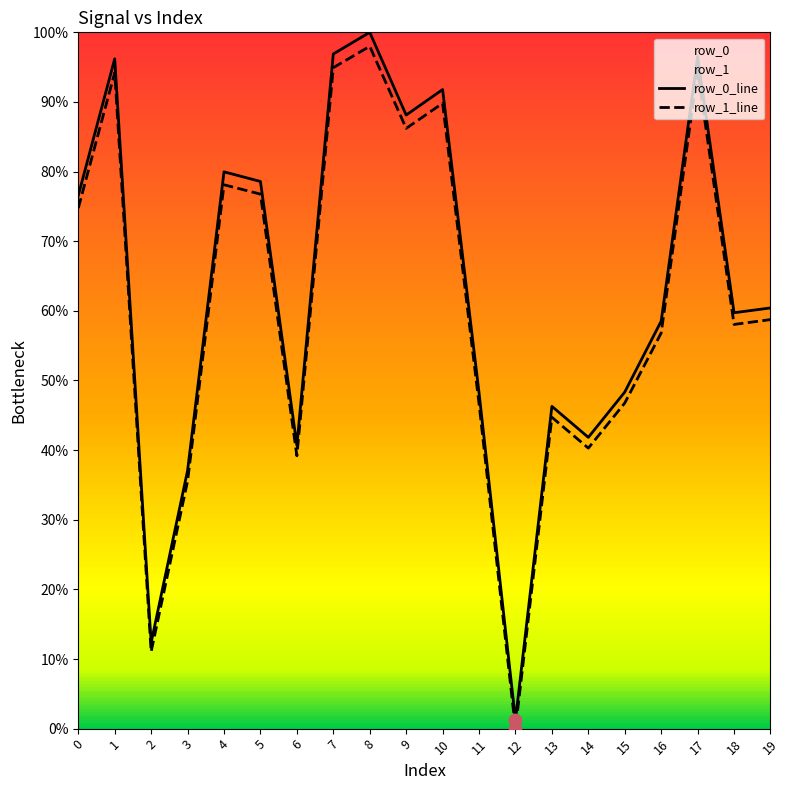

Which series reaches the minimum Y coordinate?

row_1_line